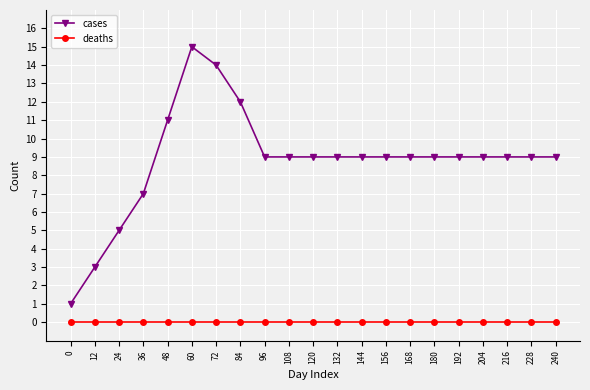

Which series changed the most between 60 and 84?

cases